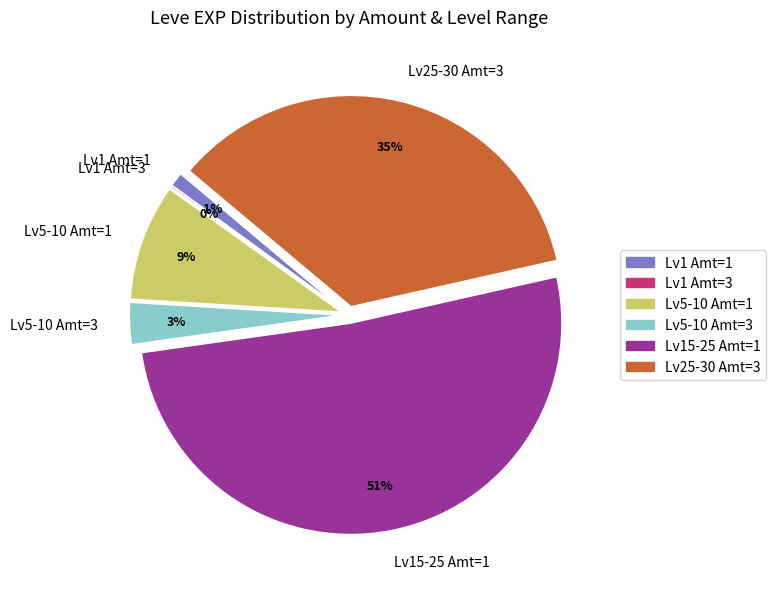

Is it true that Lv5-10 Amt=1 is 1% of the pie?

False